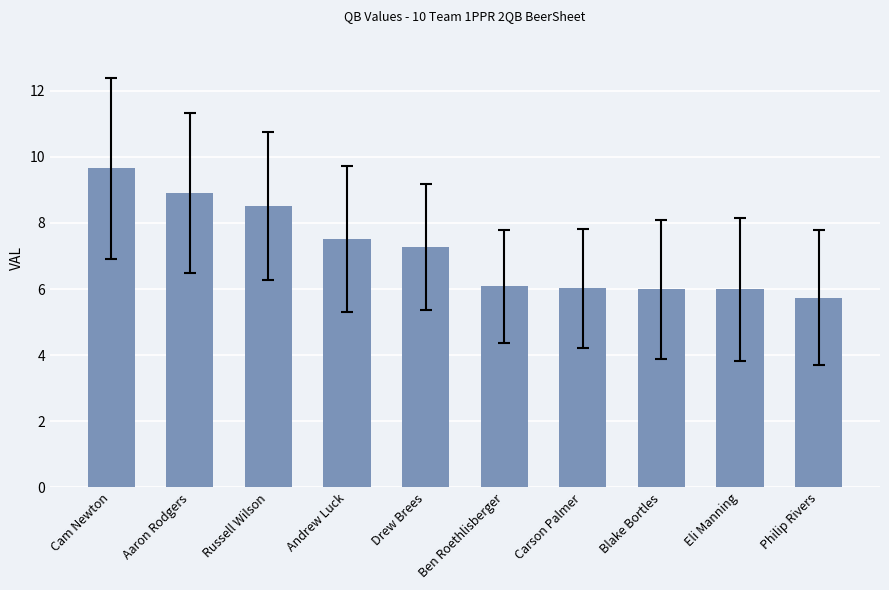

What is the change in value from Cam Newton to Ben Roethlisberger?

-3.6